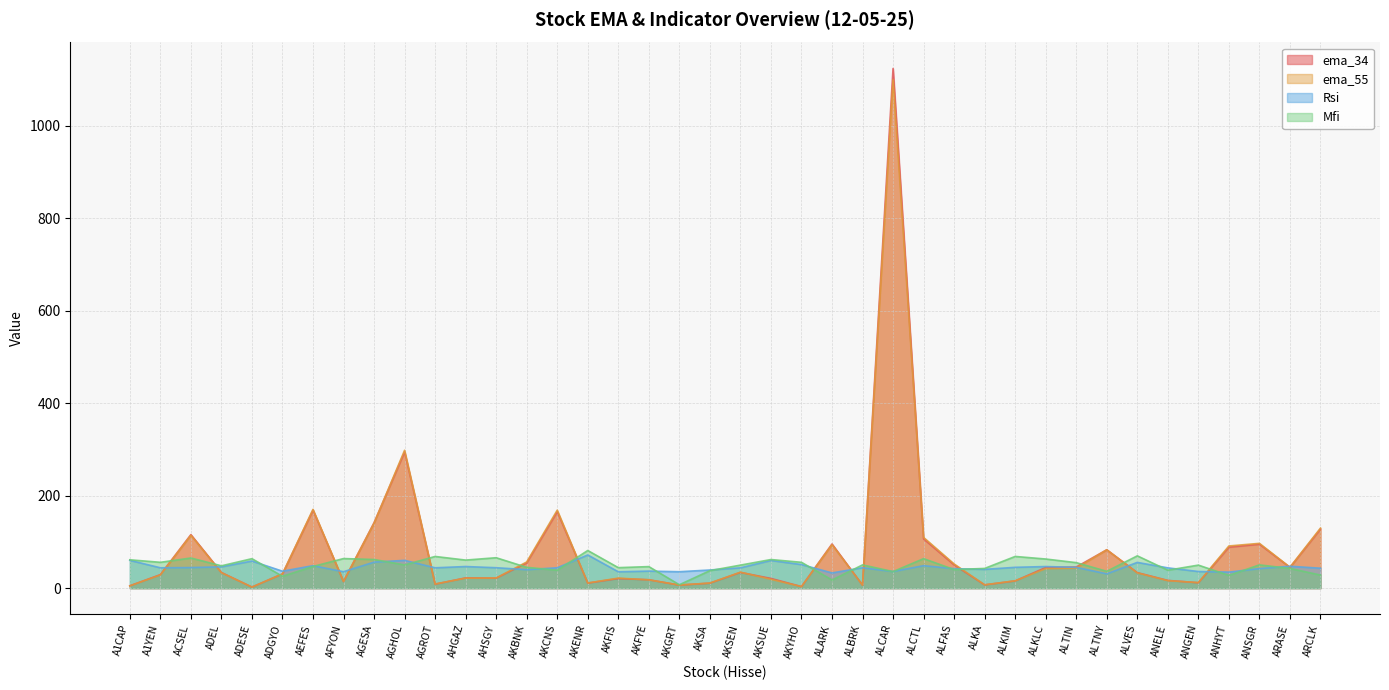

What position from the left is A1YEN?

2